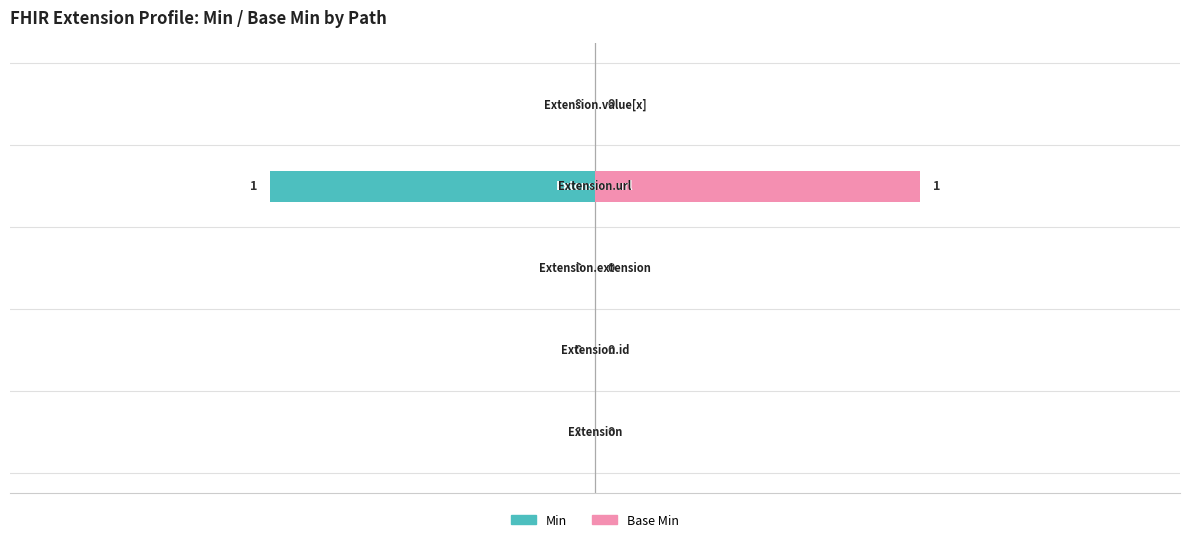

Rank the series by their maximum value, from highest to lowest.

Base Min, Min